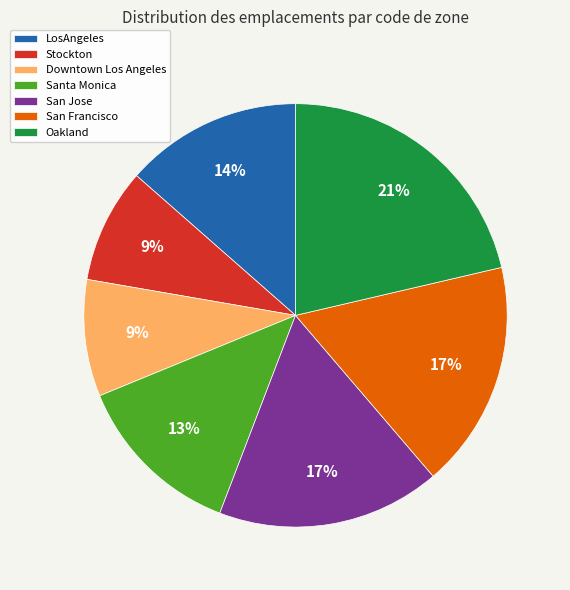

Which category has the biggest portion of the pie?

Oakland